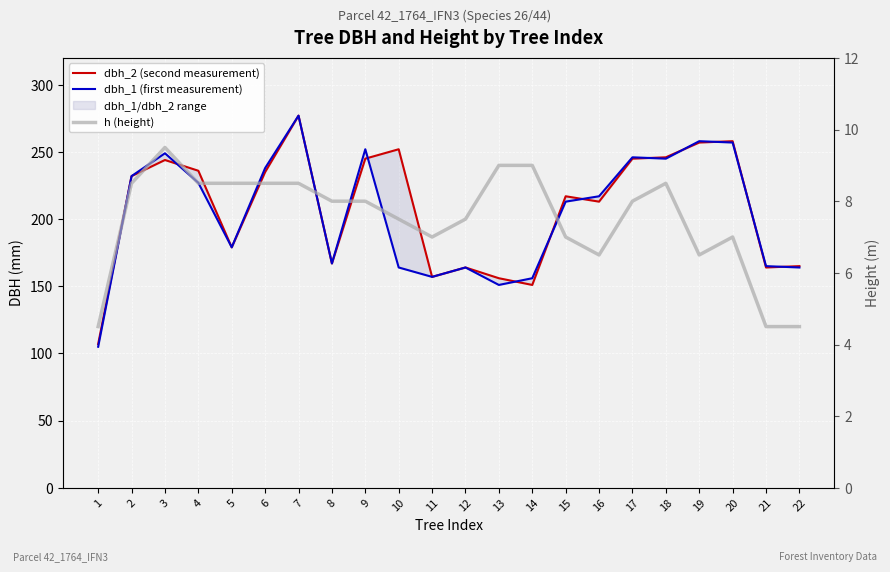

Reading left to right, transcribe all the data shown in this chart.

dbh_2 (second measurement): 1=107.0	2=232.0	3=244.0	4=236.0	5=179.0	6=235.0	7=277.0	8=167.0	9=245.0	10=252.0	11=157.0	12=164.0	13=156.0	14=151.0	15=217.0	16=213.0	17=245.0	18=246.0	19=257.0	20=258.0	21=164.0	22=165.0
dbh_1 (first measurement): 1=105.0	2=232.0	3=249.0	4=227.0	5=179.0	6=238.0	7=277.0	8=167.0	9=252.0	10=164.0	11=157.0	12=164.0	13=151.0	14=156.0	15=213.0	16=217.0	17=246.0	18=245.0	19=258.0	20=257.0	21=165.0	22=164.0
h (height): 1=4.5	2=8.5	3=9.5	4=8.5	5=8.5	6=8.5	7=8.5	8=8.0	9=8.0	10=7.5	11=7.0	12=7.5	13=9.0	14=9.0	15=7.0	16=6.5	17=8.0	18=8.5	19=6.5	20=7.0	21=4.5	22=4.5